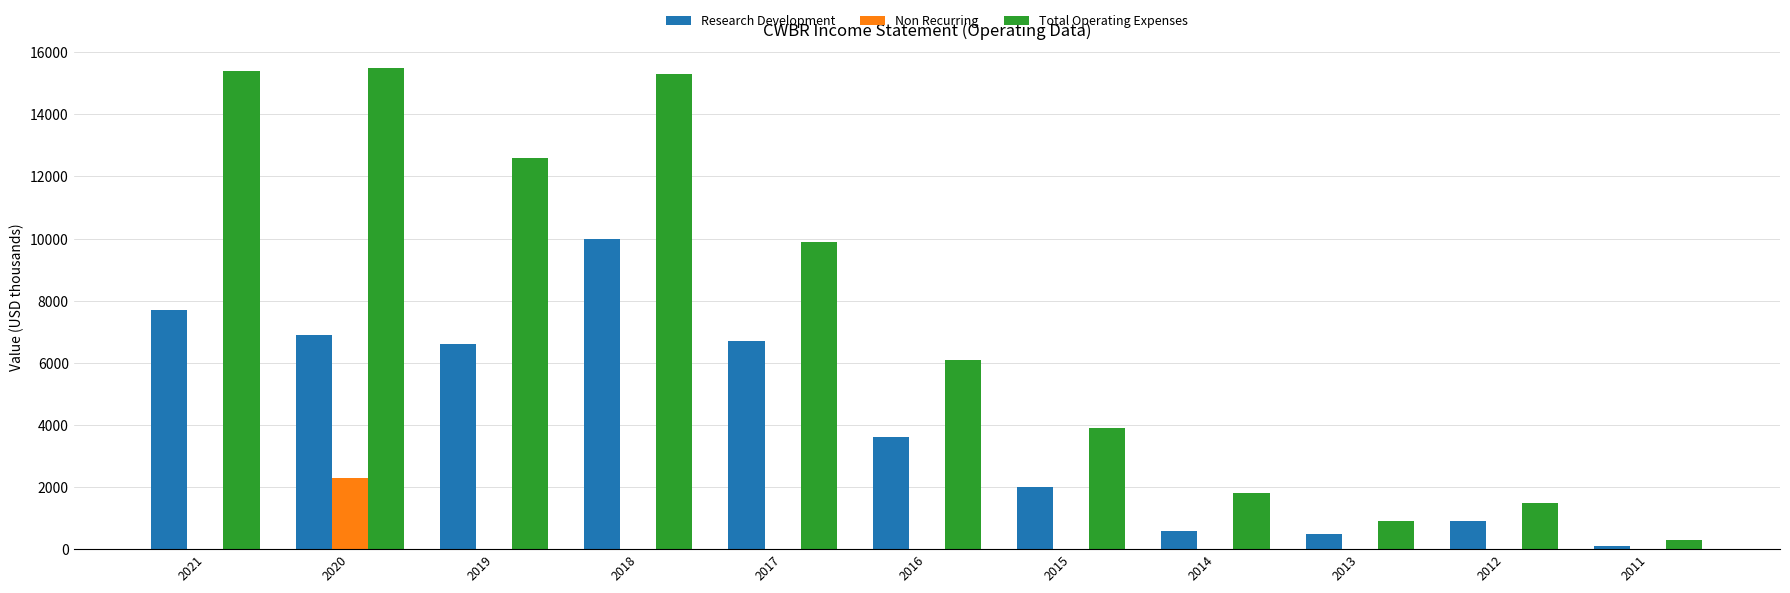

Reading right to left, what are all the values shown in this chart?

Research Development: 100	900	500	600	2000	3600	6700	10000	6600	6900	7700
Non Recurring: 0	0	0	0	0	0	0	0	0	2300	0
Total Operating Expenses: 300	1500	900	1800	3900	6100	9900	15300	12600	15500	15400